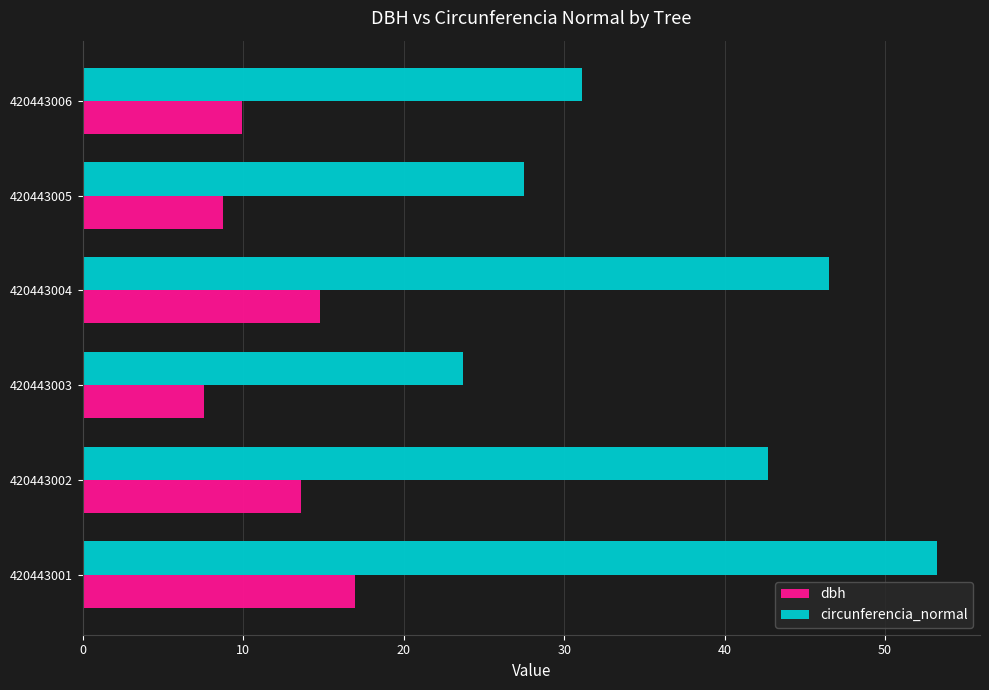

The value of circunferencia_normal at 420443004 is 13.7. True or false?

False